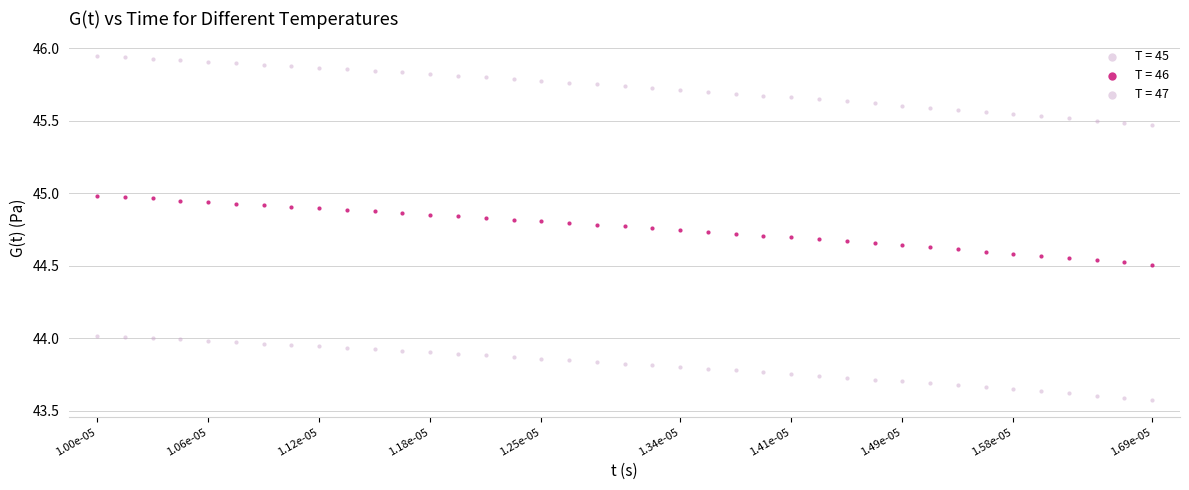

How many data points are displayed?

117